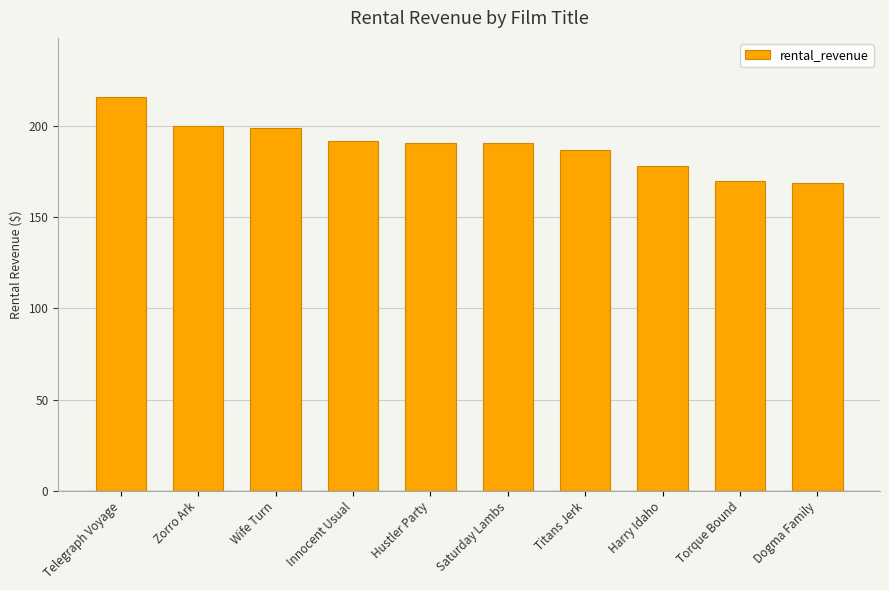

What is the change in value from Wife Turn to Dogma Family?

-30.0